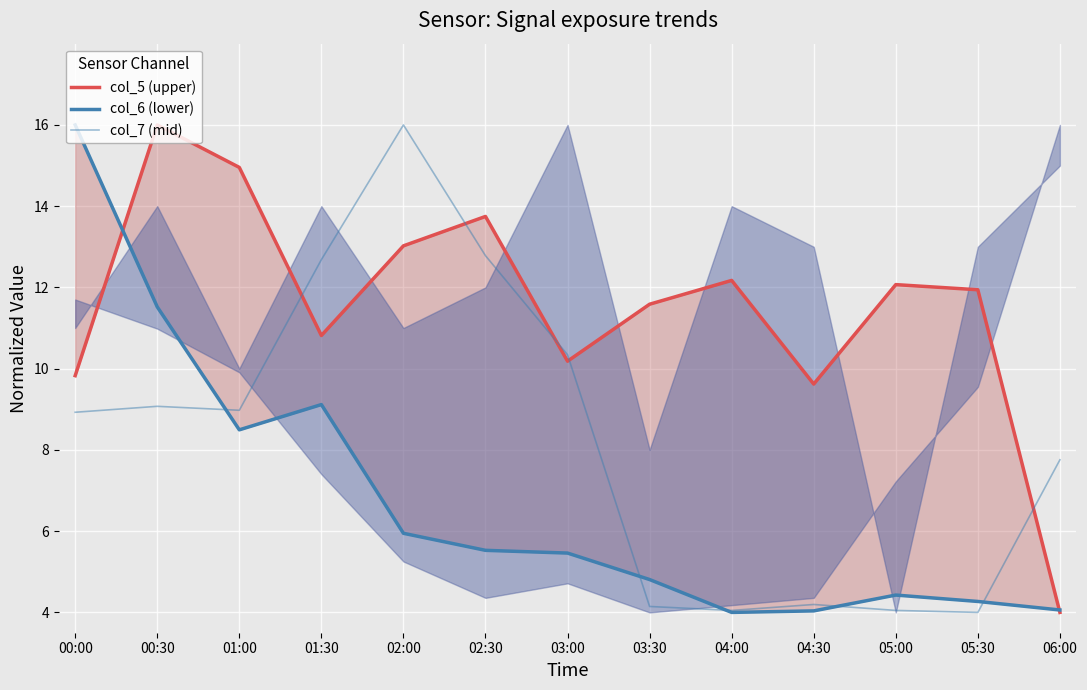

True or false: col_6 (lower) has more than 0 points higher than both neighbors.

True